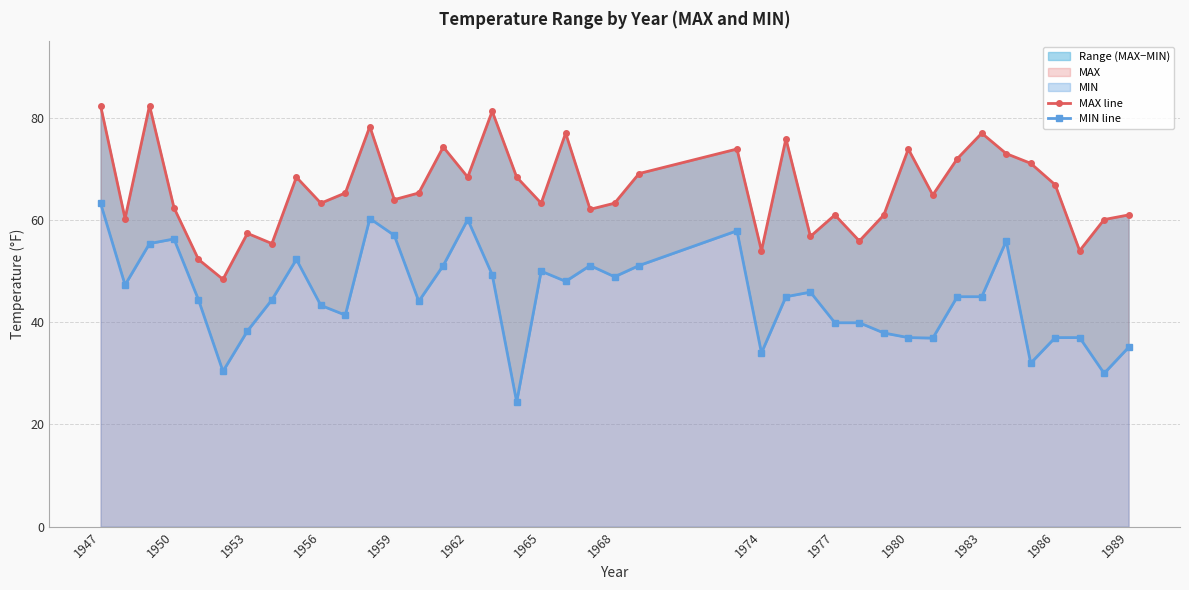

Is it true that MAX line equals 19.7 at 25?

False